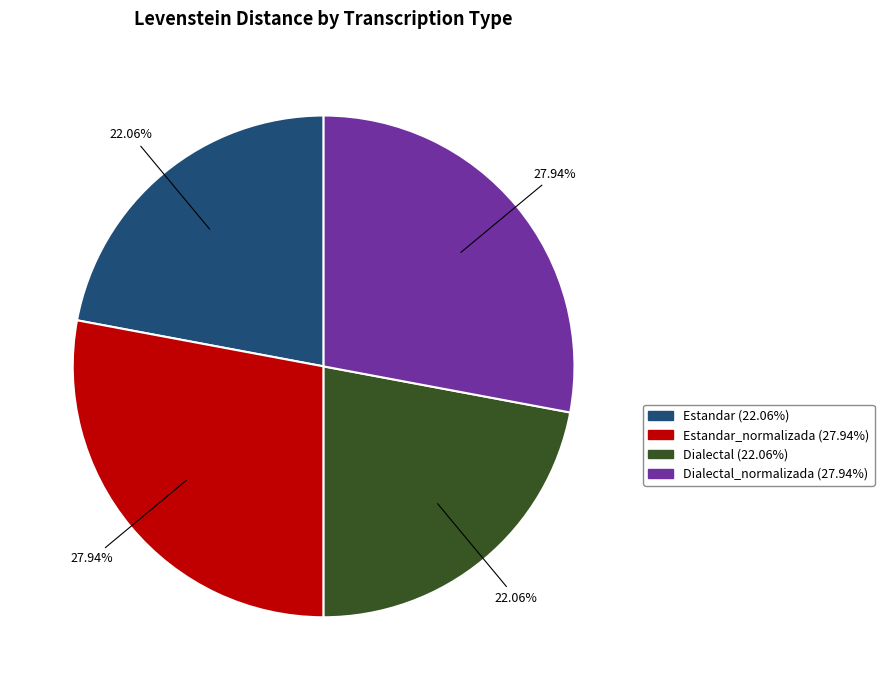

Is there any slice that represents more than half of the pie?

No